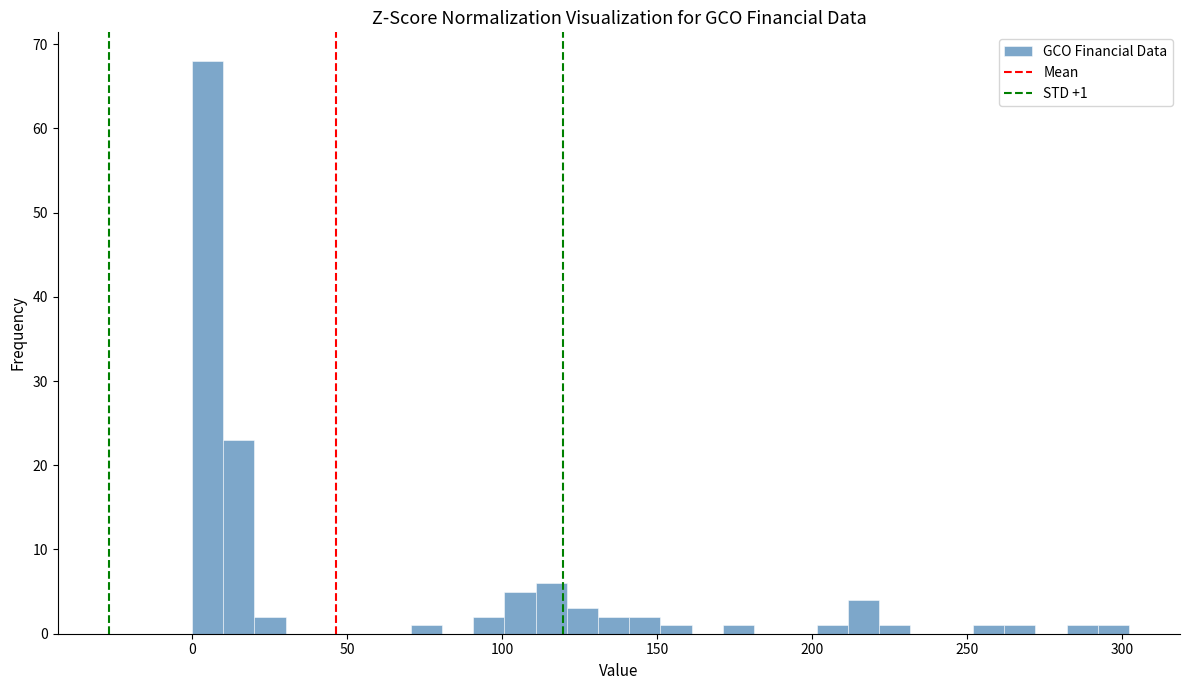

Read against the x-axis, roughly where is the centre of the tallest bar?

5